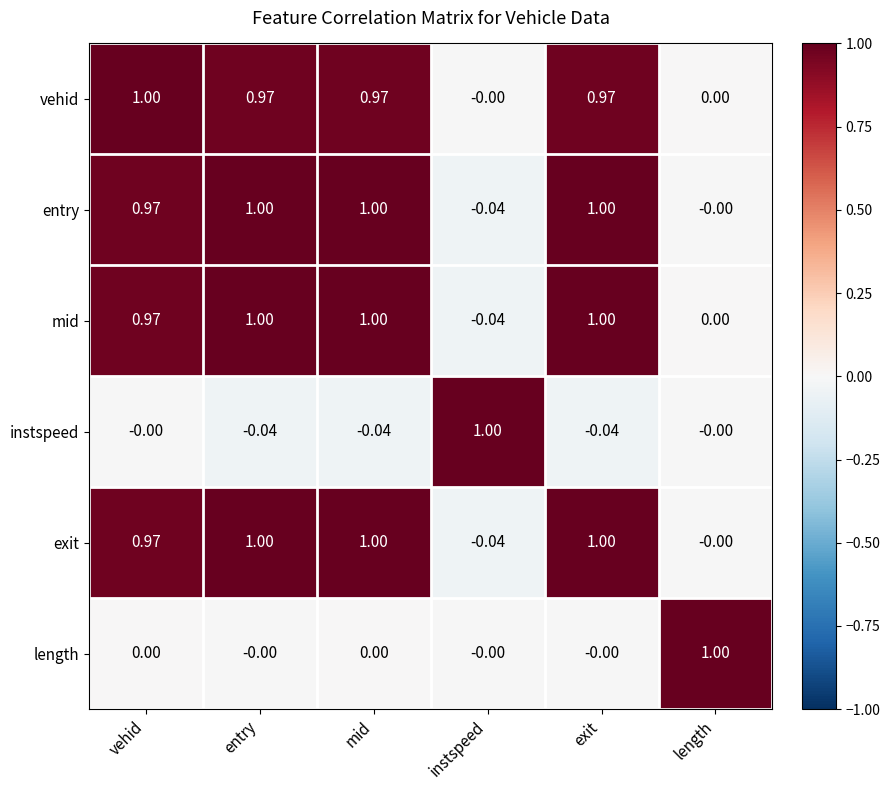

Which series changed the most between vehid and exit?

instspeed